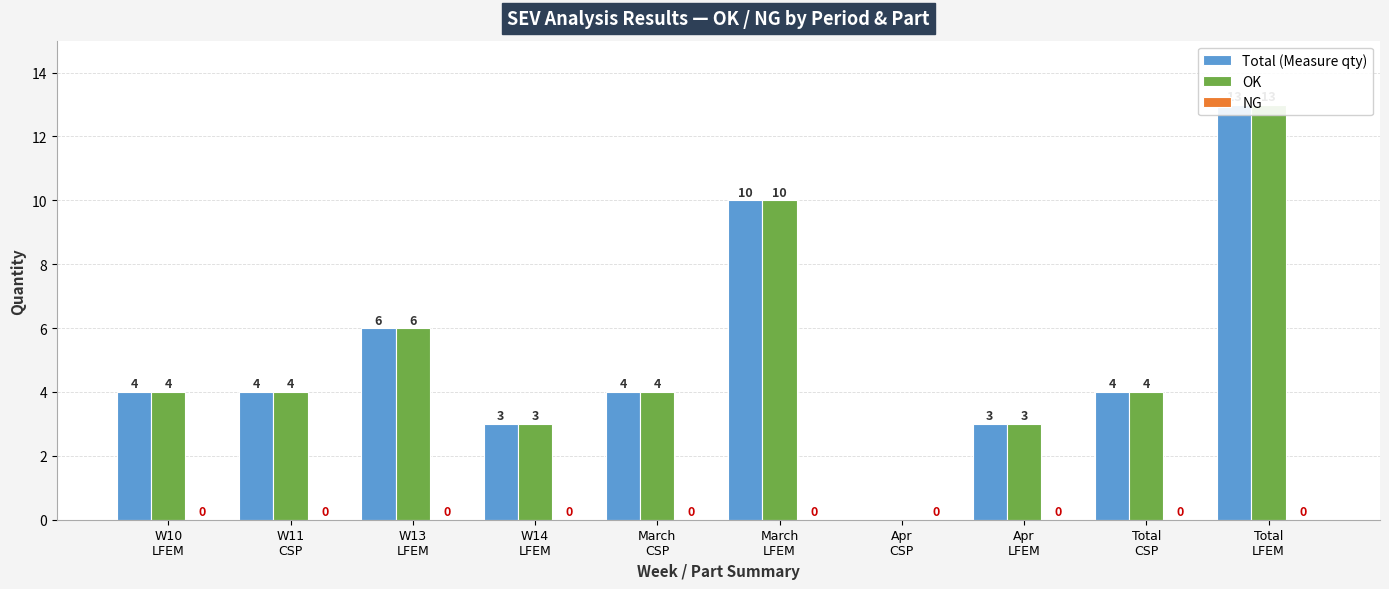

What is the total value across all series at W10
LFEM?

8